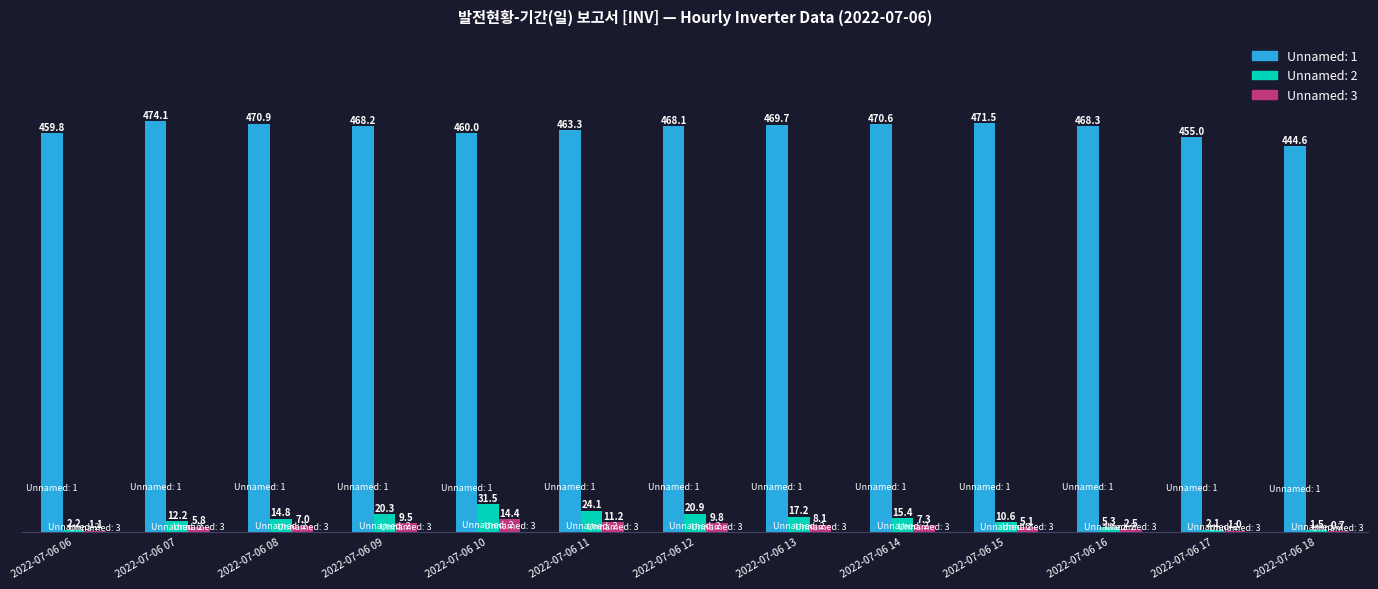

Are the bars horizontal?

No